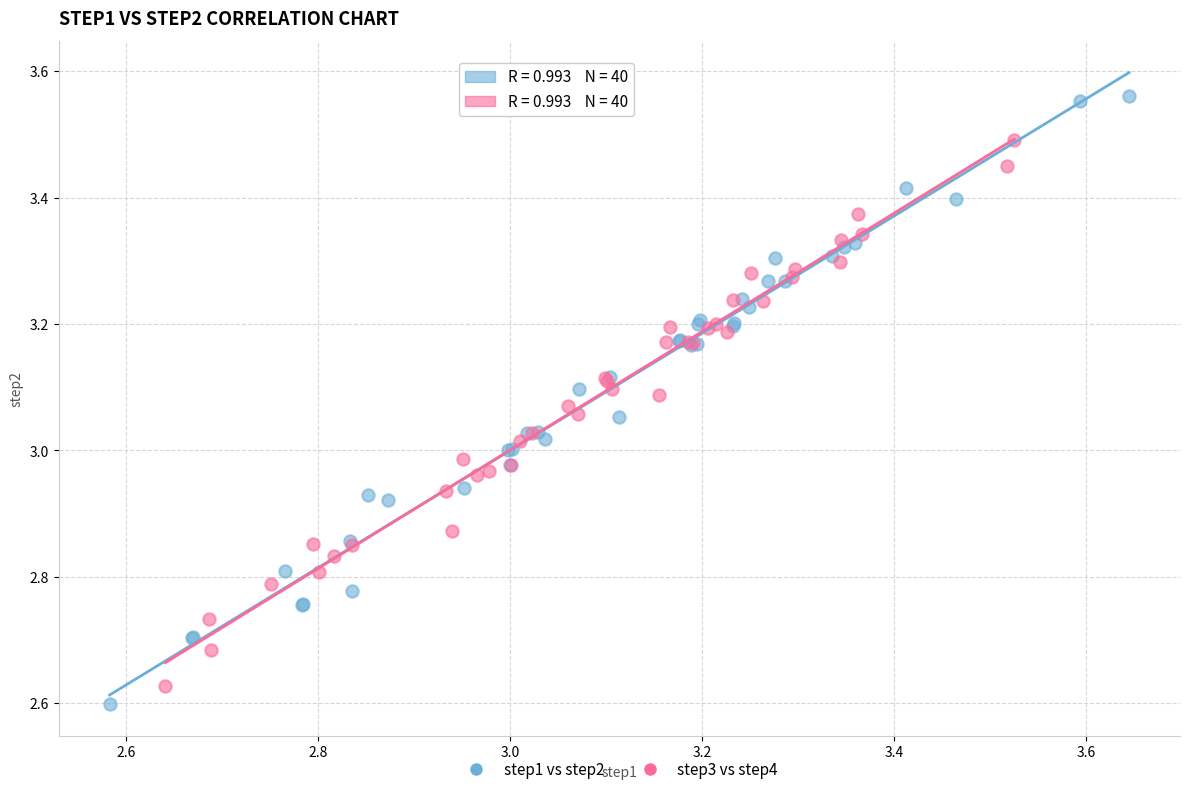

Which series has the widest spread of Y values?

step1 vs step2